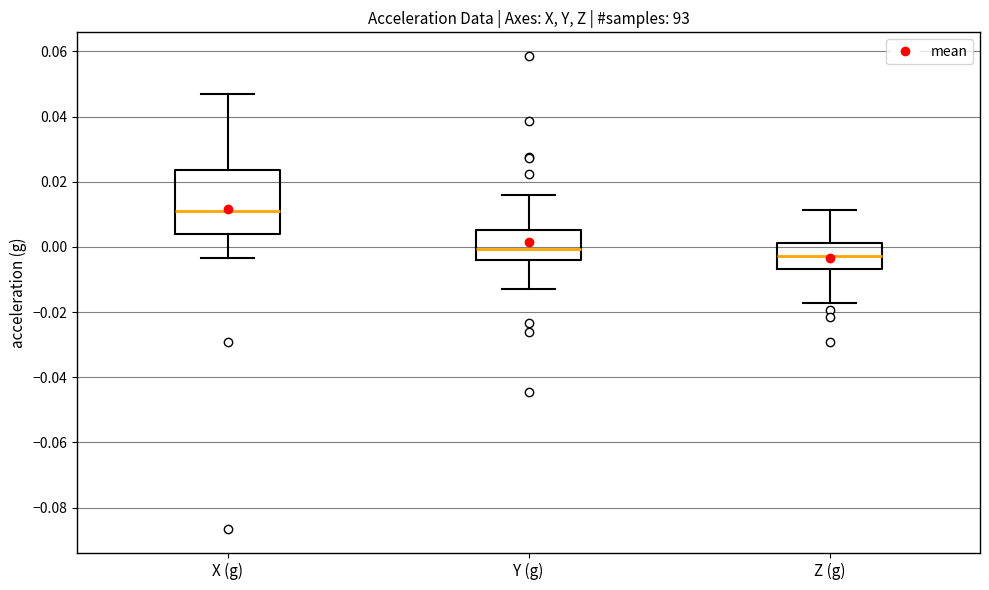

Reading left to right, transcribe this box plot: for each box, give where its median line is, the range the box spans, and where its two whiskers end, as read against the y-axis. The values are not printed on the chart, so give them approximately, as read against the axis.

X (g): median 0.012, box 0.004 to 0.024, whiskers -0.004 to 0.048
Y (g): median 0.000, box -0.004 to 0.006, whiskers -0.012 to 0.016
Z (g): median -0.002, box -0.006 to 0.002, whiskers -0.018 to 0.012